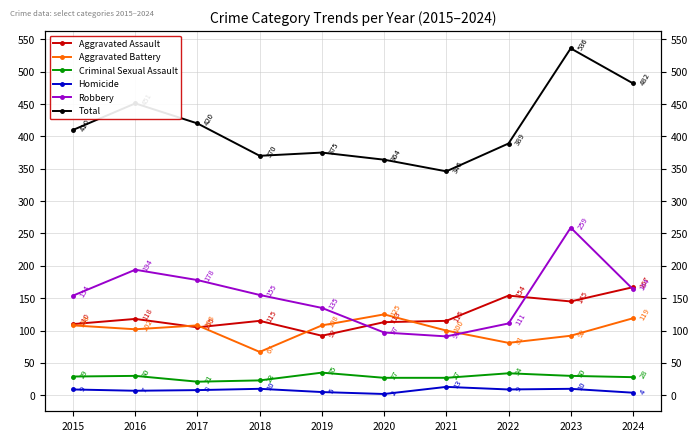

Between 2019 and 2023, which series saw the biggest shift?

Total